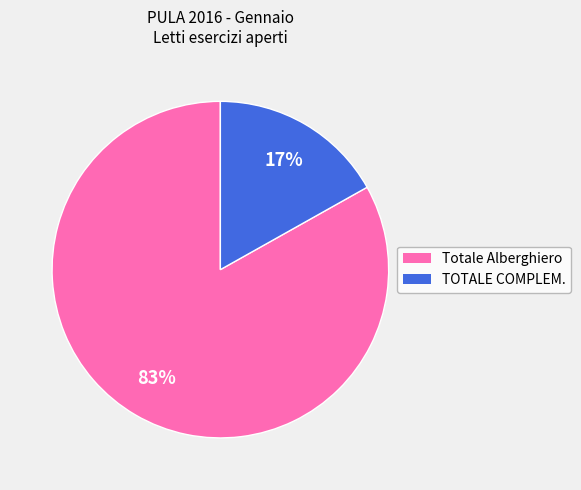

Count the number of slices in the pie.

2